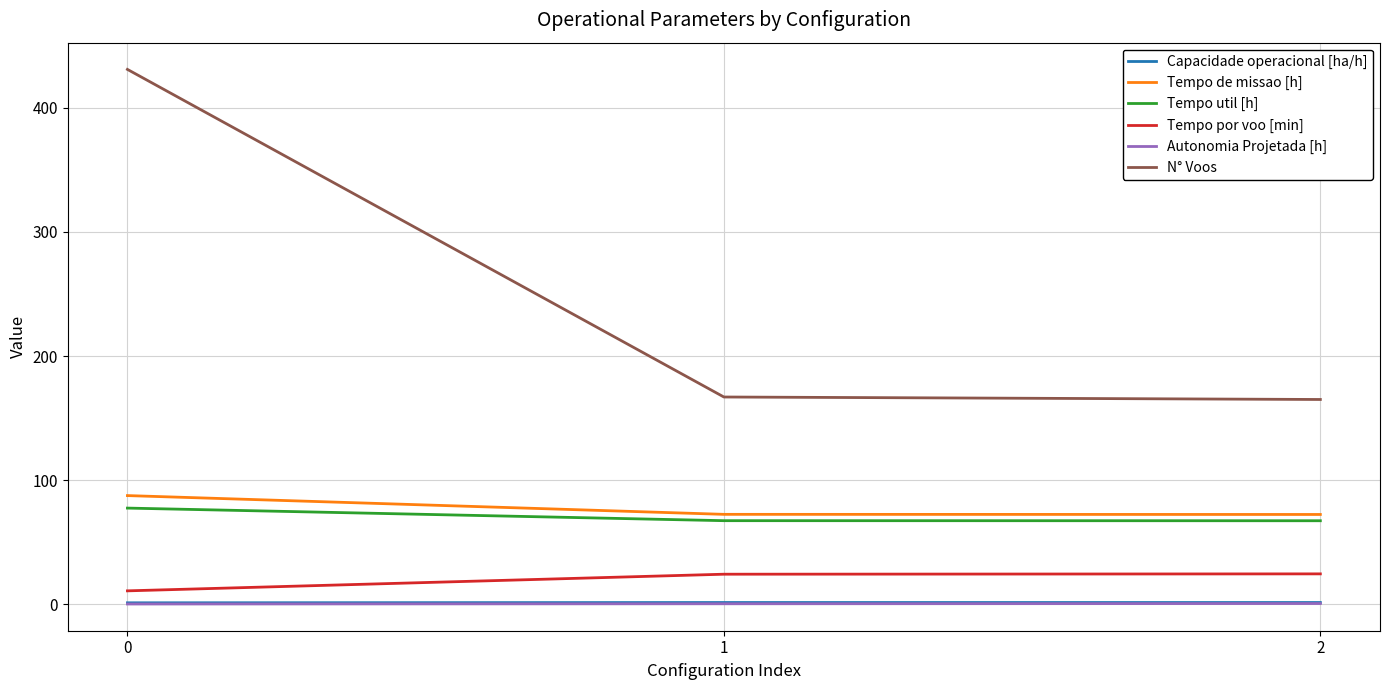

What is the sum of all Tempo por voo [min] values?

59.5